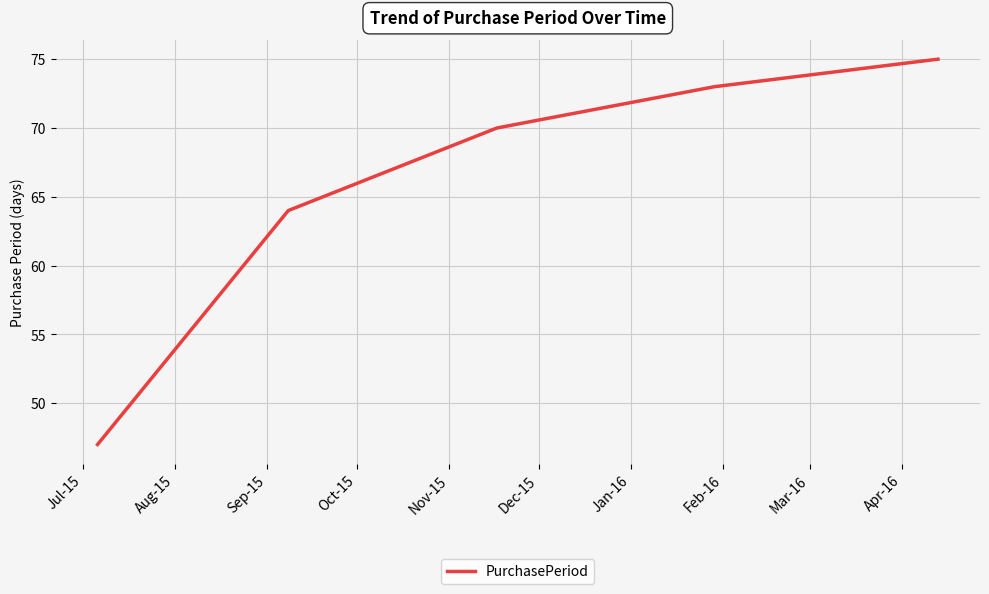

What is the maximum value shown in the chart?

75